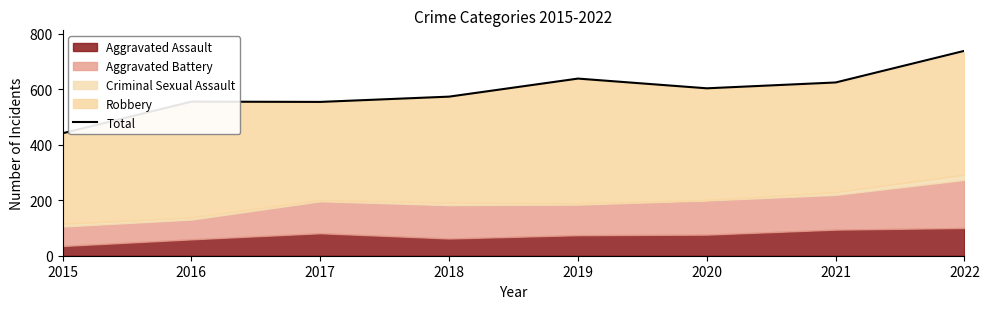

List the labels in order of value, smallest first.

2015, 2017, 2016, 2018, 2020, 2021, 2019, 2022